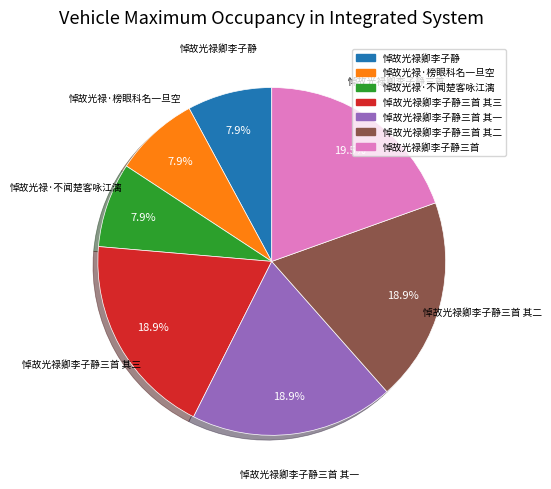

Is there any slice that represents more than half of the pie?

No